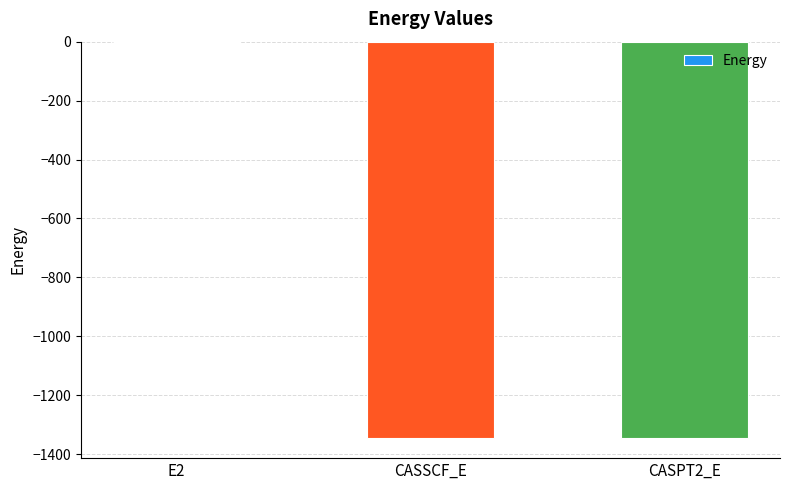

Are the bars horizontal?

No